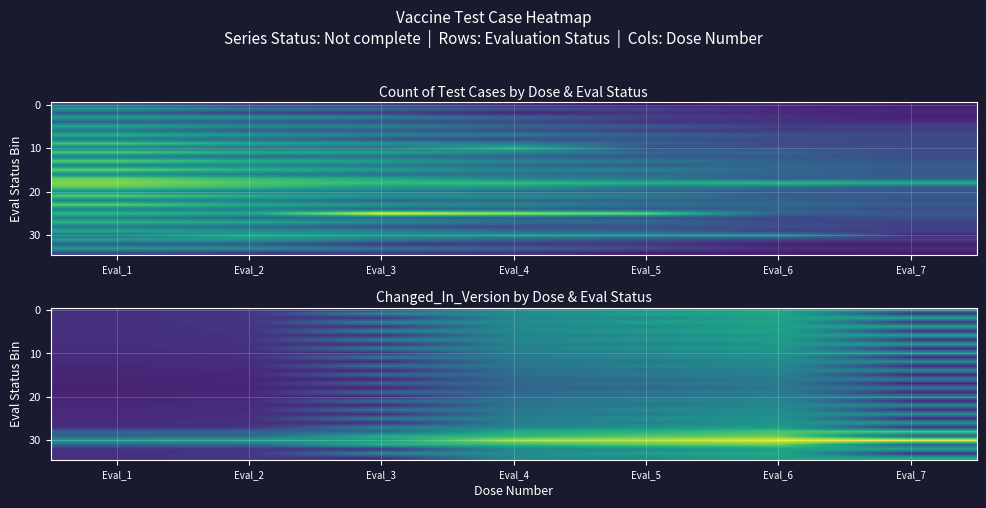

What is the greatest value displayed?

8.4